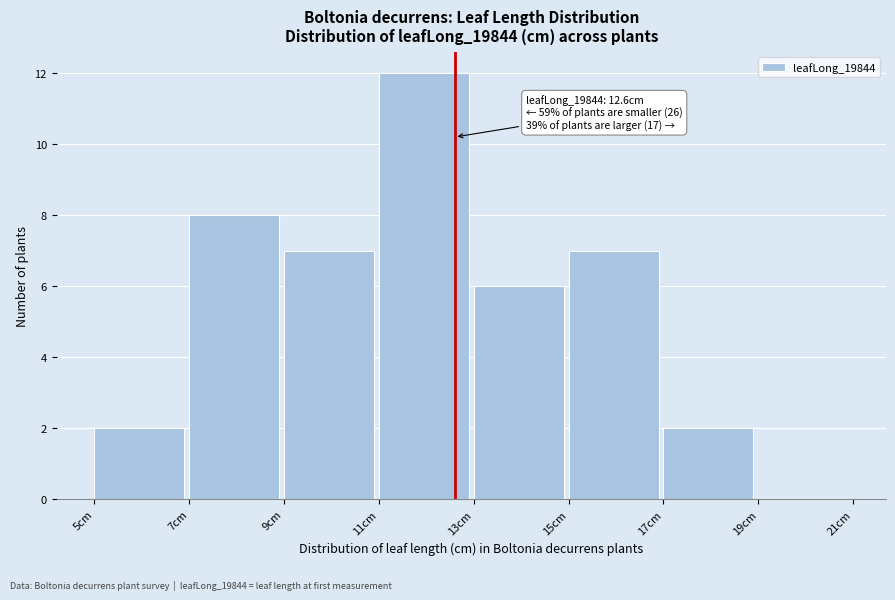

Which range on the x-axis has the tallest bar?

11 to 13